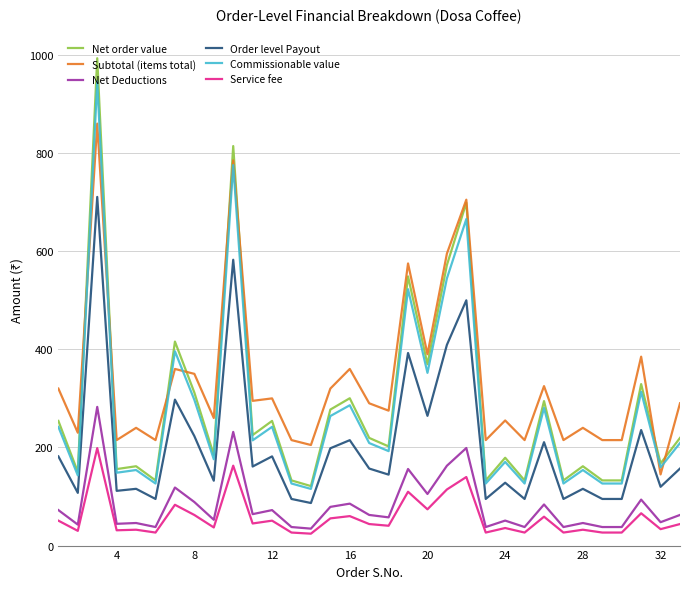

What is the maximum value shown in the chart?

993.3